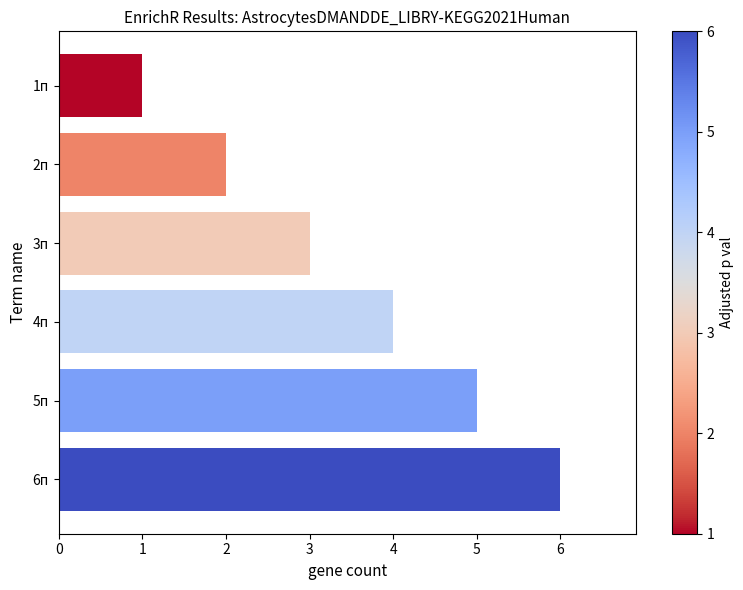

What is the smallest value displayed?

1